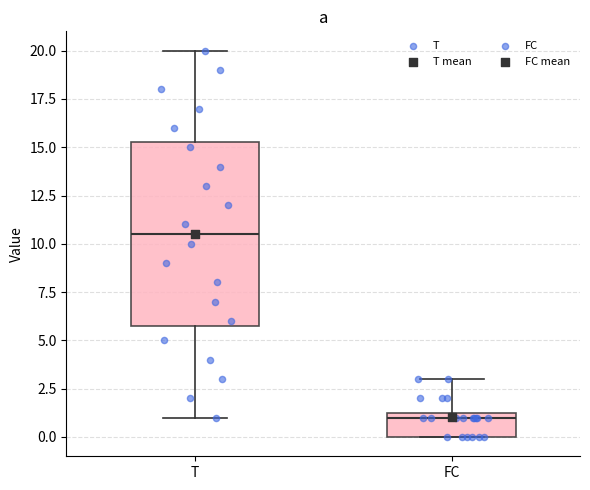

Reading left to right, transcribe this box plot: for each box, give where its median line is, the range the box spans, and where its two whiskers end, as read against the y-axis. The values are not printed on the chart, so give them approximately, as read against the axis.

T: median 10.5, box 6.0 to 15.5, whiskers 1.0 to 20.0
FC: median 1.0, box 0.0 to 1.5, whiskers 0.0 to 3.0